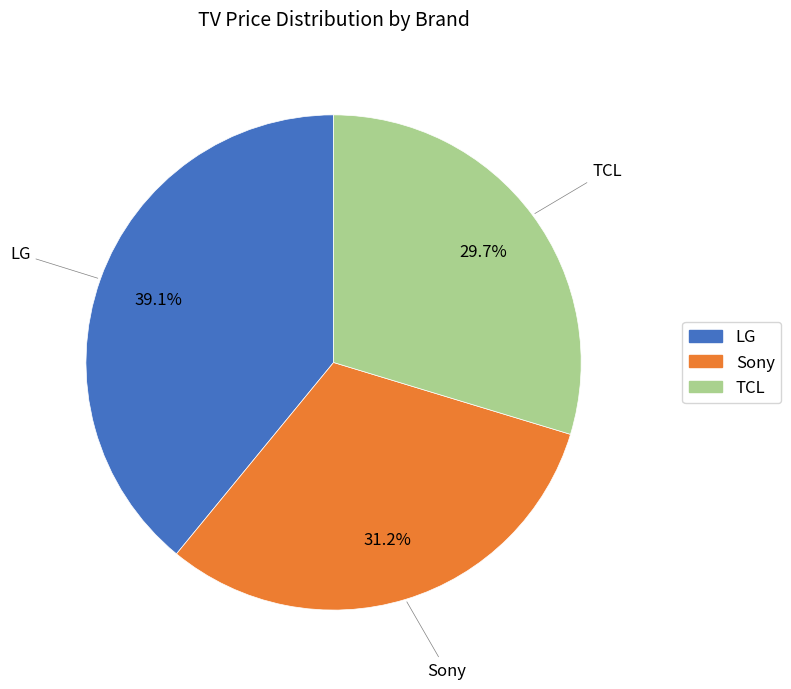

What percentage is the TCL slice, to the nearest percent?

30%